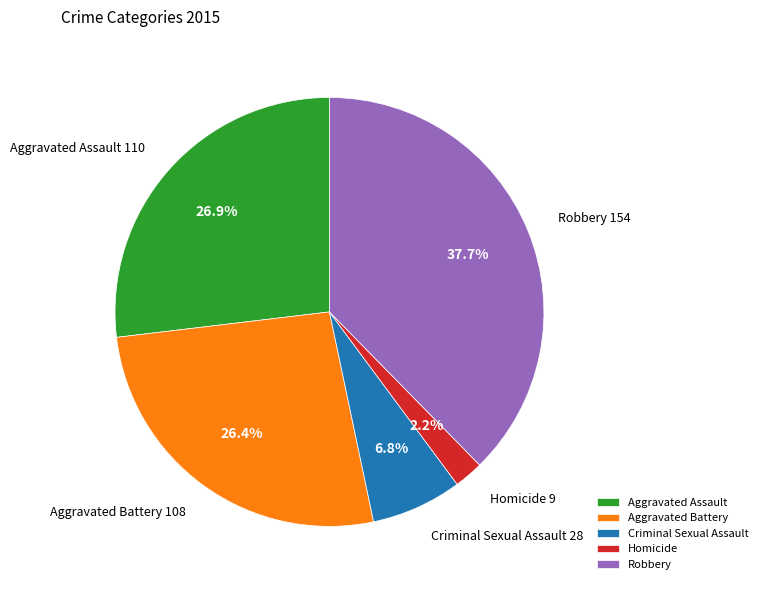

Approximately how many times larger is the value at Robbery compared to Aggravated Battery?

1.4